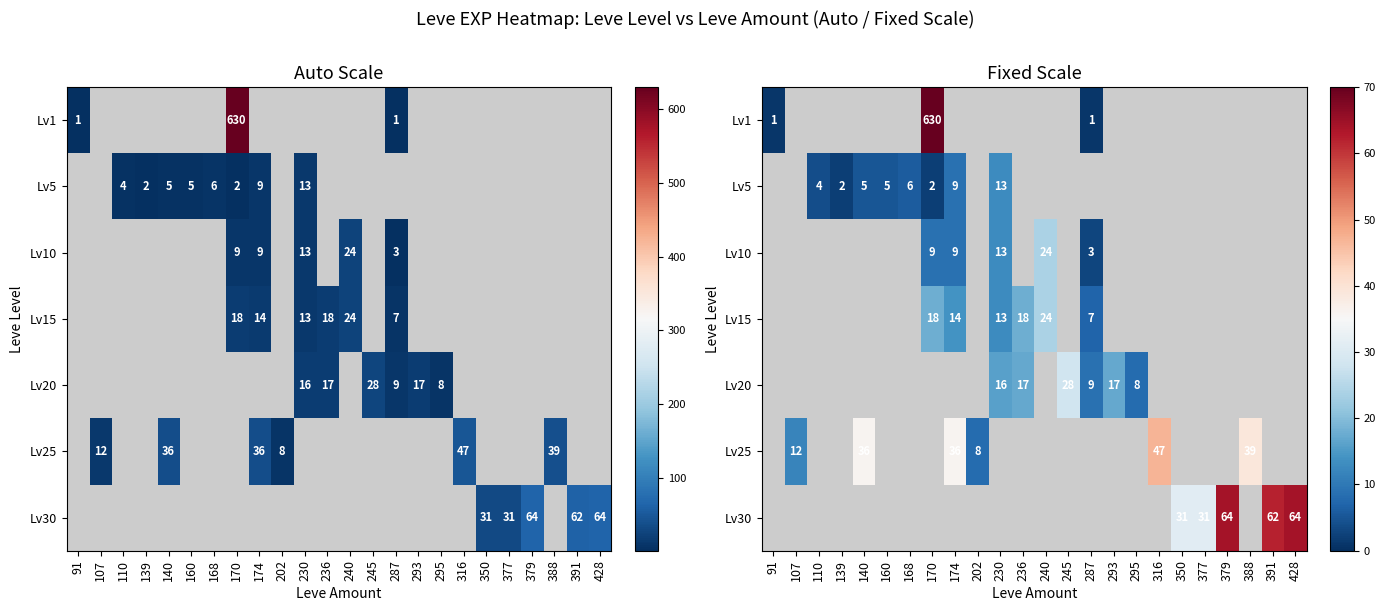

Read the Lv30 value at 428.

64.0